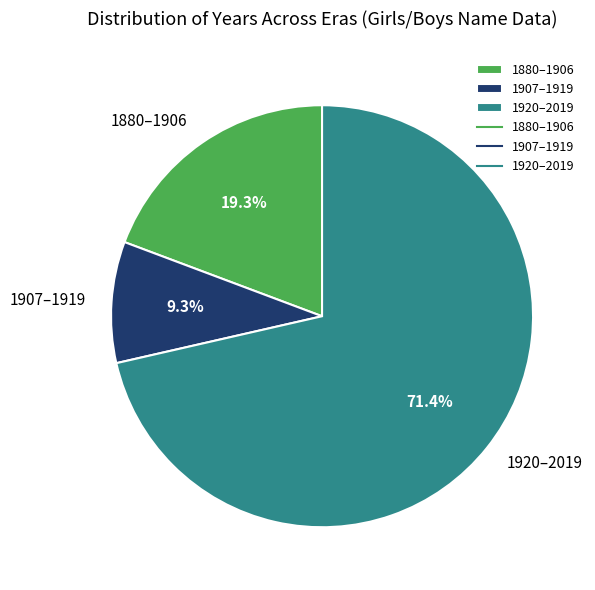

What percentage is NOT represented by 1880–1906?

80.7%